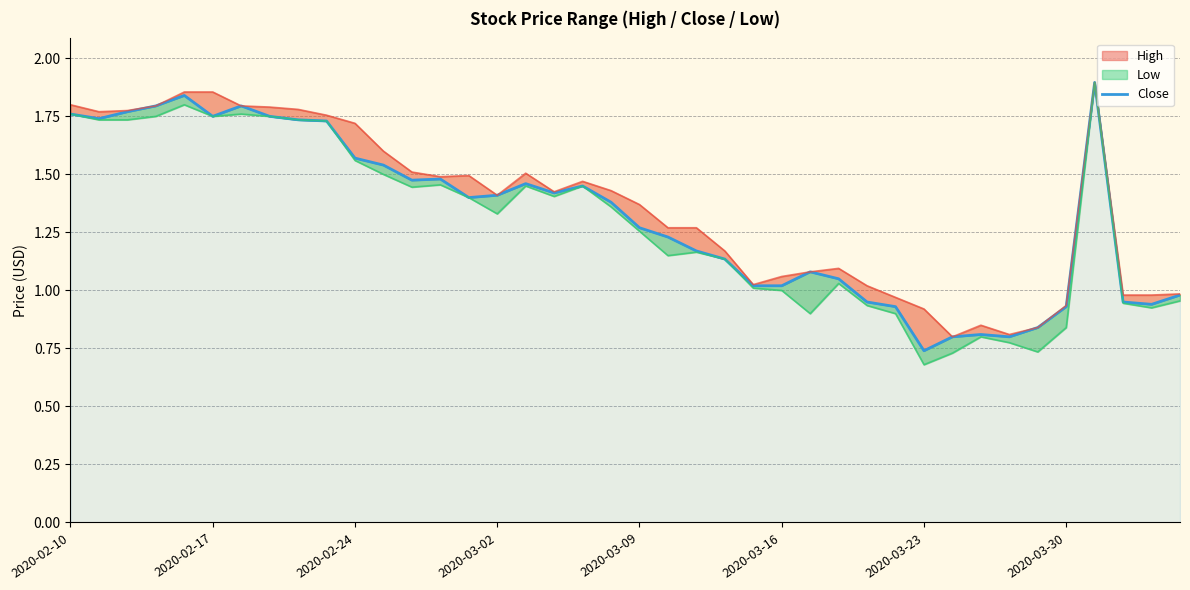

What is the maximum value shown in the chart?

1.9